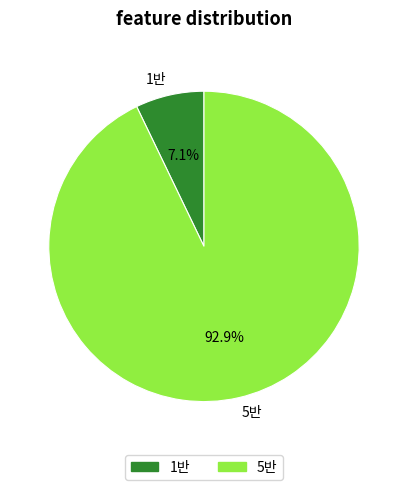

Combined, do 5반 and 1반 account for over 50%?

Yes